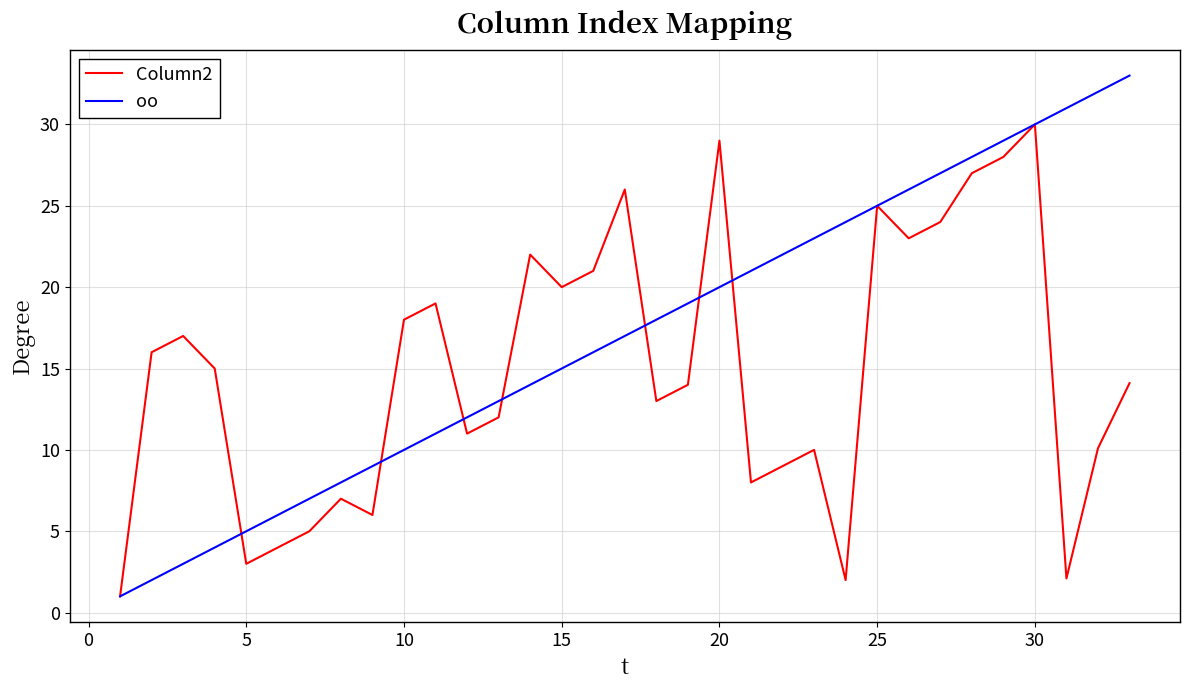

What is the minimum value shown in the chart?

1.0